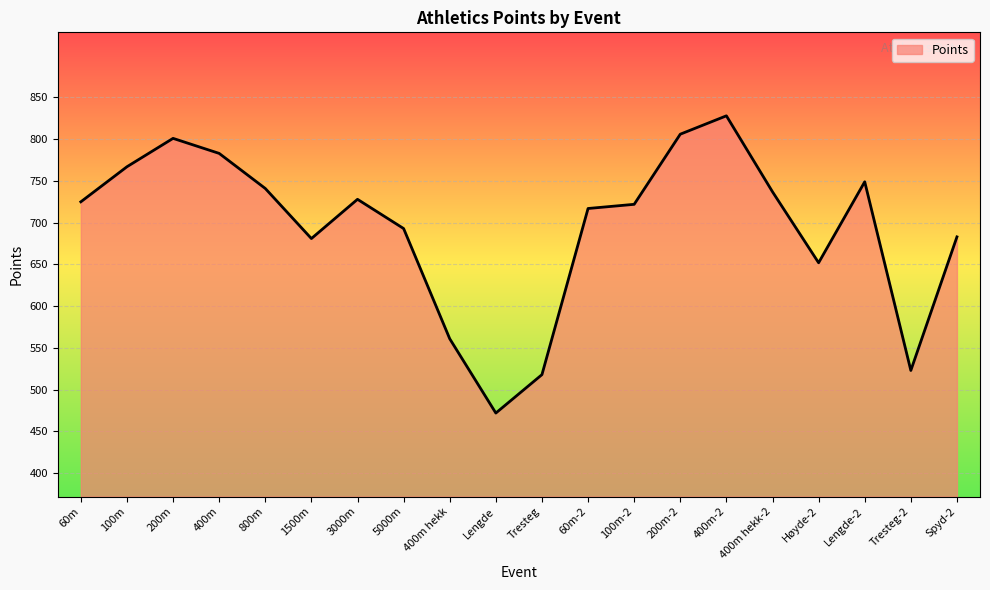

What position from the left is 400m-2?

15